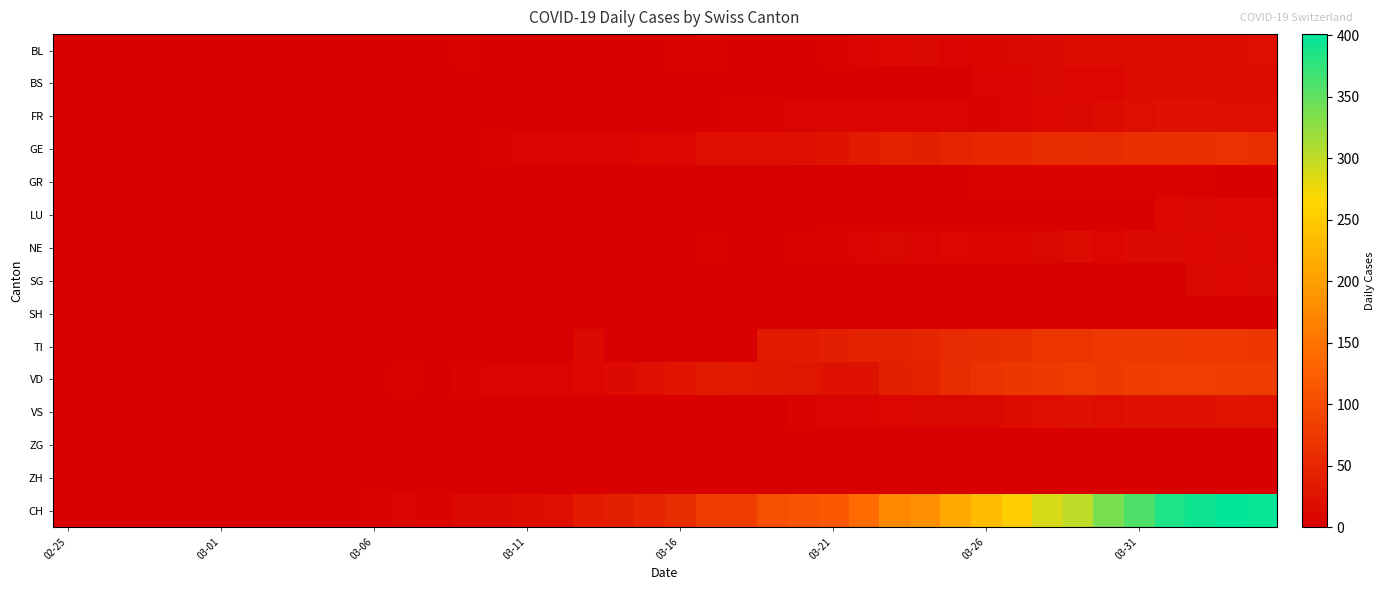

How many categories are shown in the chart?

40